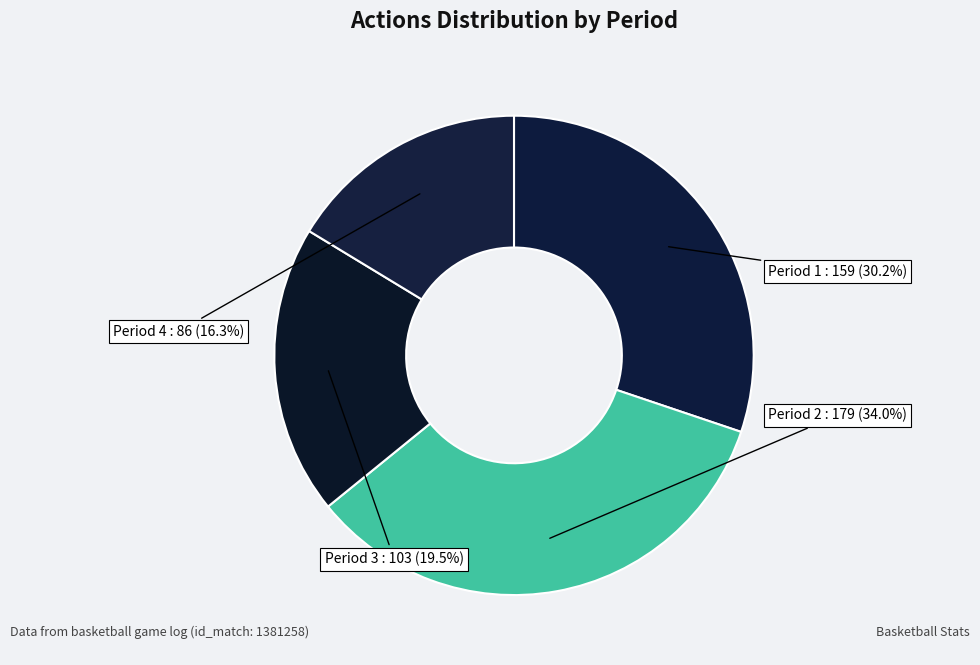

To the nearest percent, what is the average slice percentage?

25%